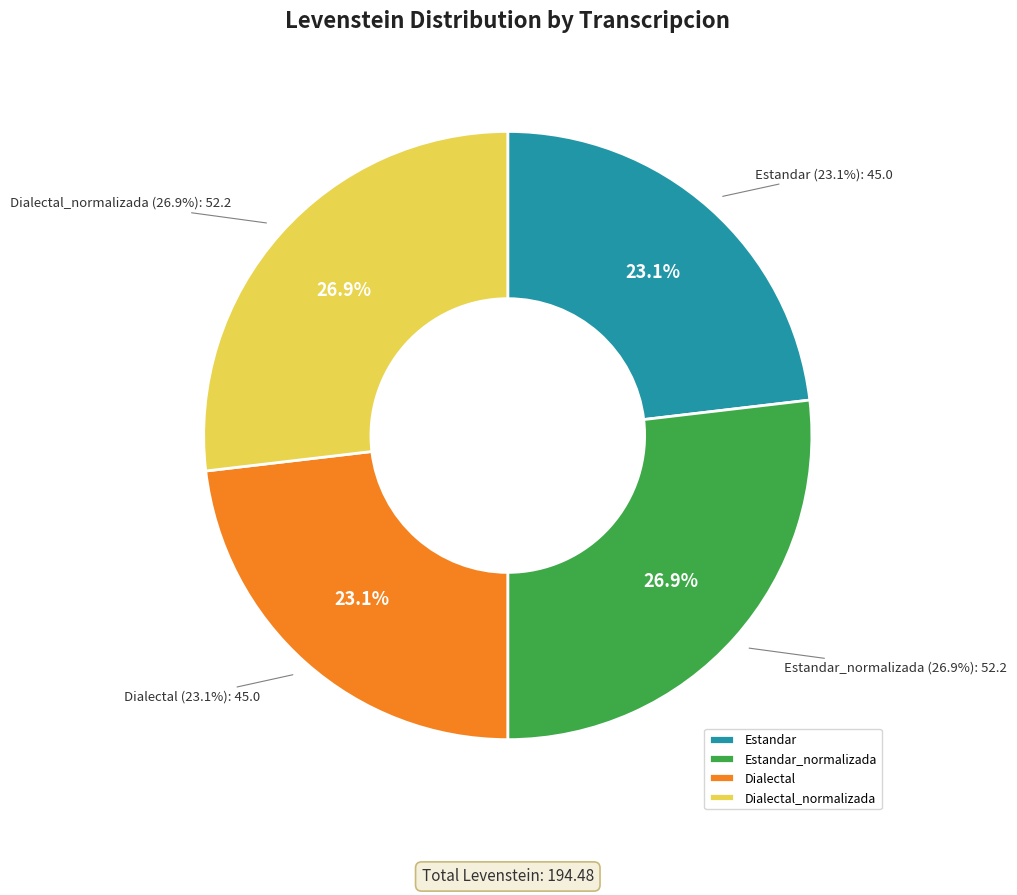

What percentage is the Dialectal slice, to the nearest percent?

23%